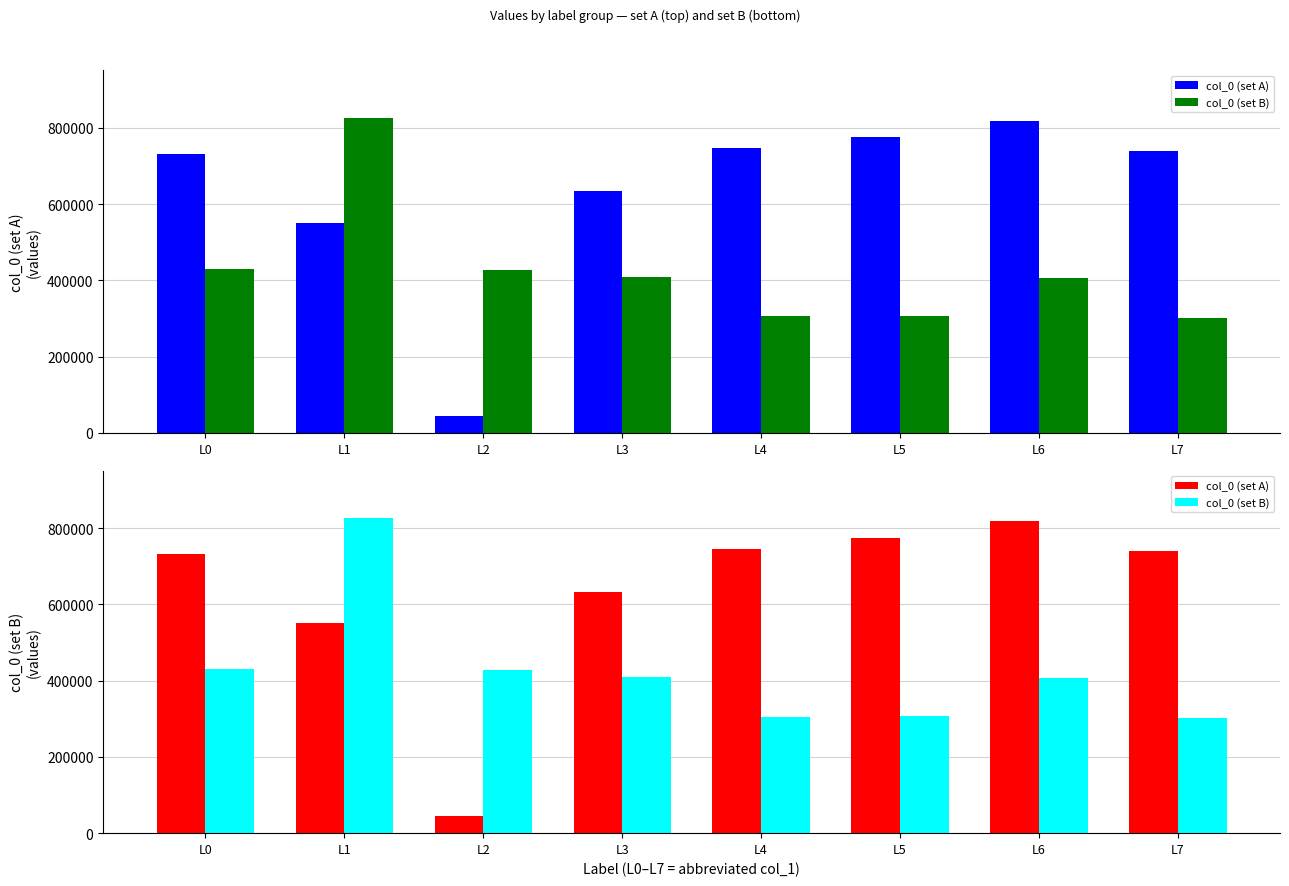

Which series has the widest spread of values?

col_0 (set A)